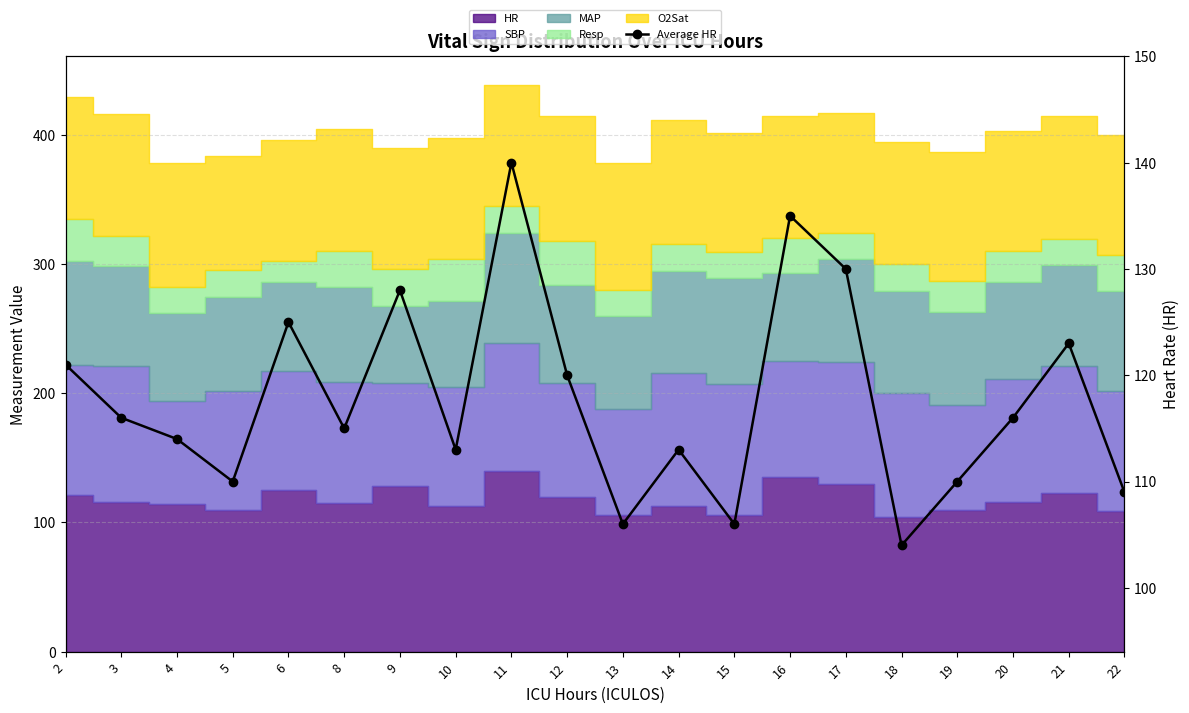

What is the value of the 15th point from the left?

130